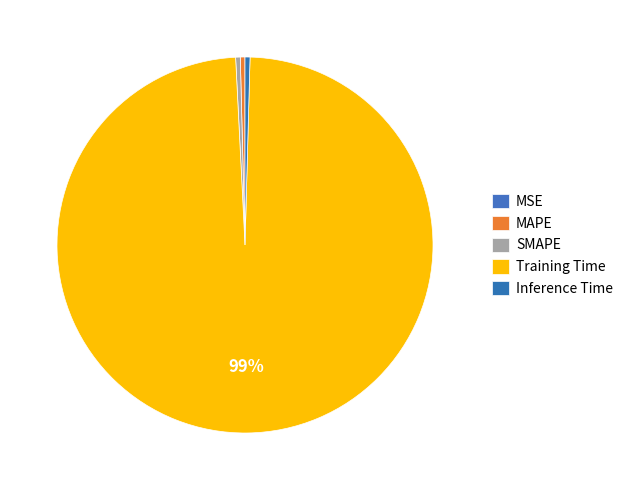

True or false: Training Time accounts for 99% of the total.

True